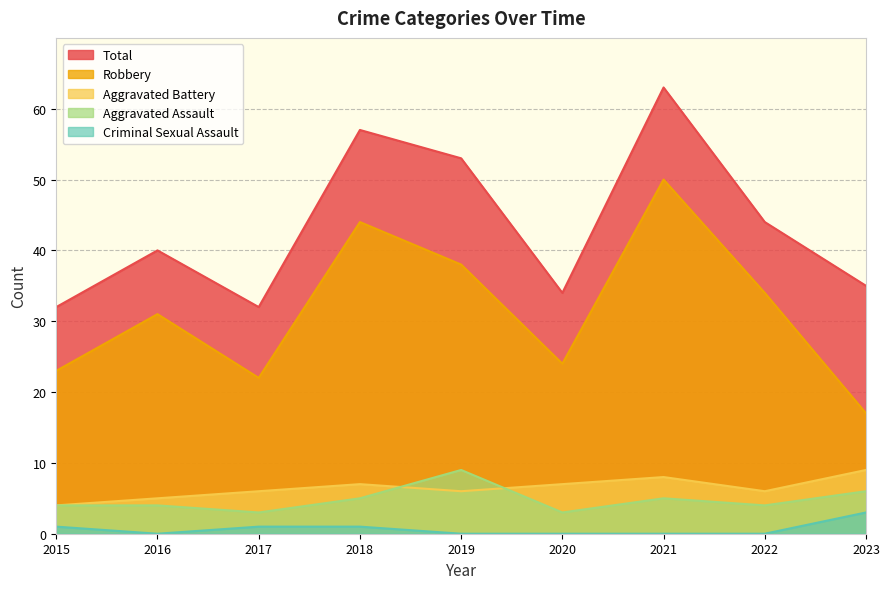

Does the chart display data point markers on the line(s)?

No